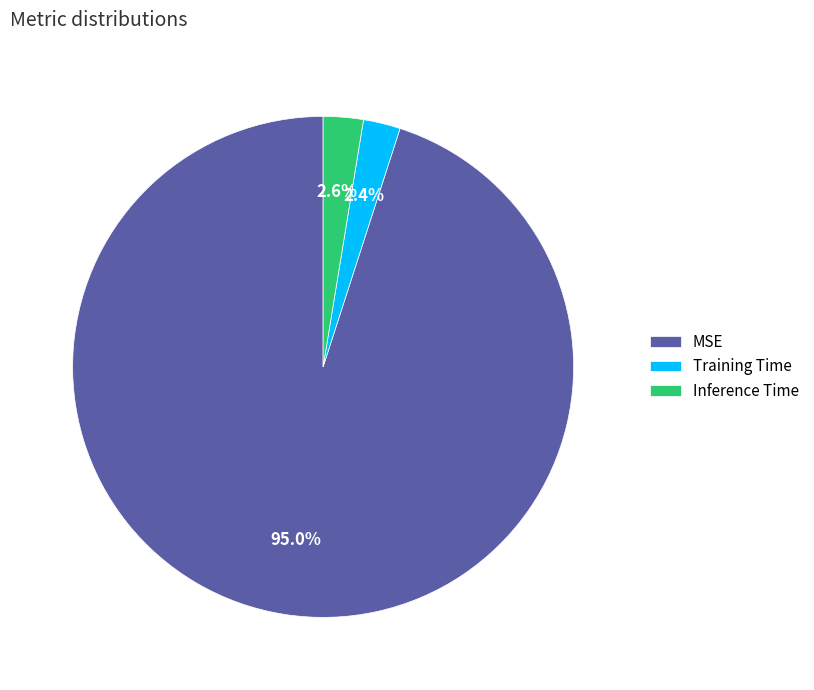

How many slices are in this pie chart?

3